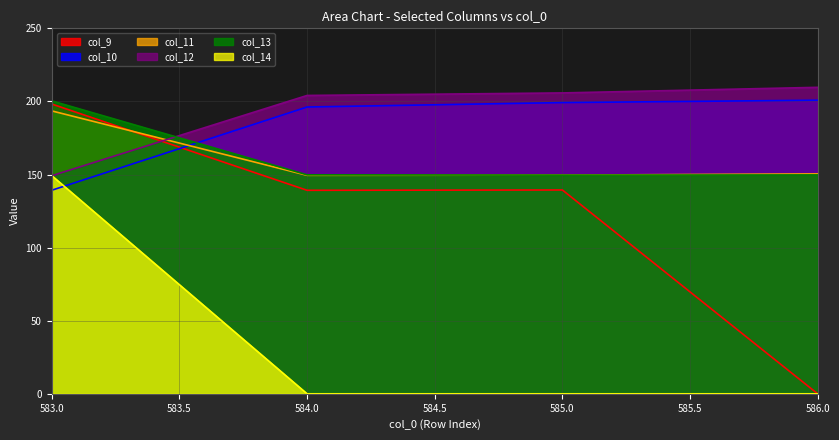

What is the sum of all col_11 values?

643.0